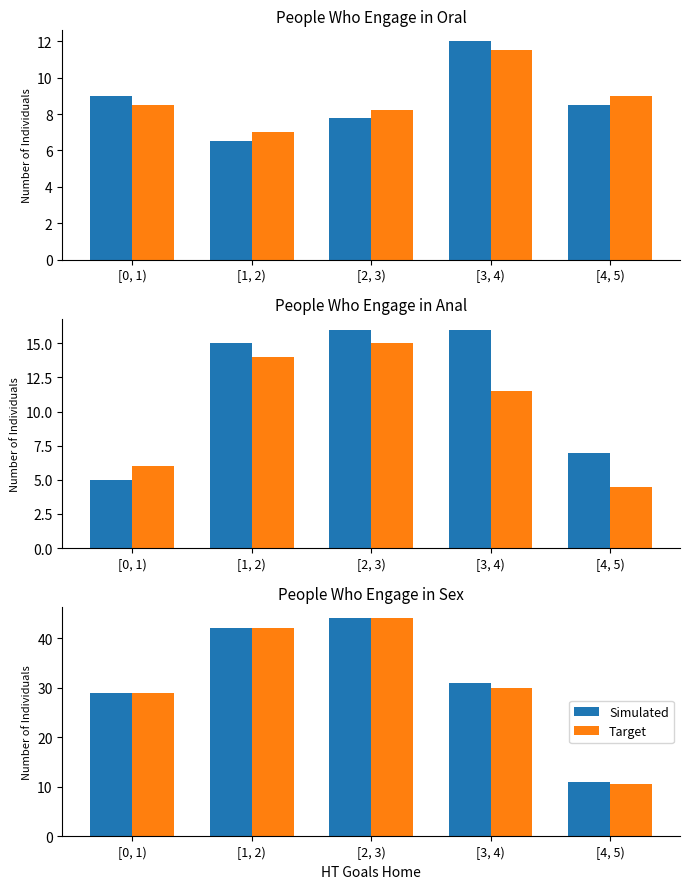

What is the spread (max minus min) of values at [3, 4)?

1.0